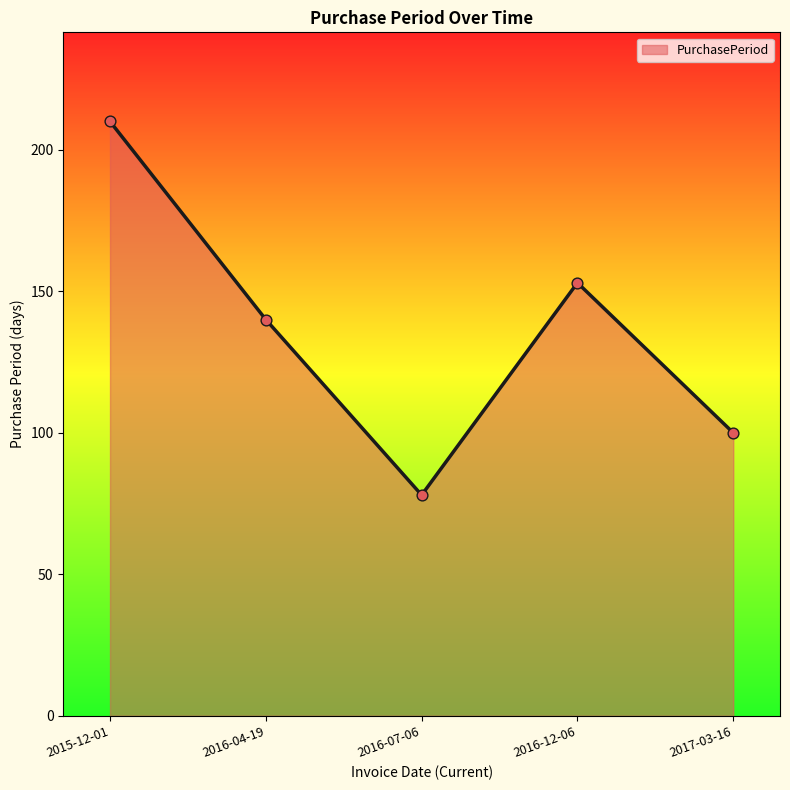

Approximately how many times larger is the value at 2017-03-16 compared to 2016-04-19?

0.7